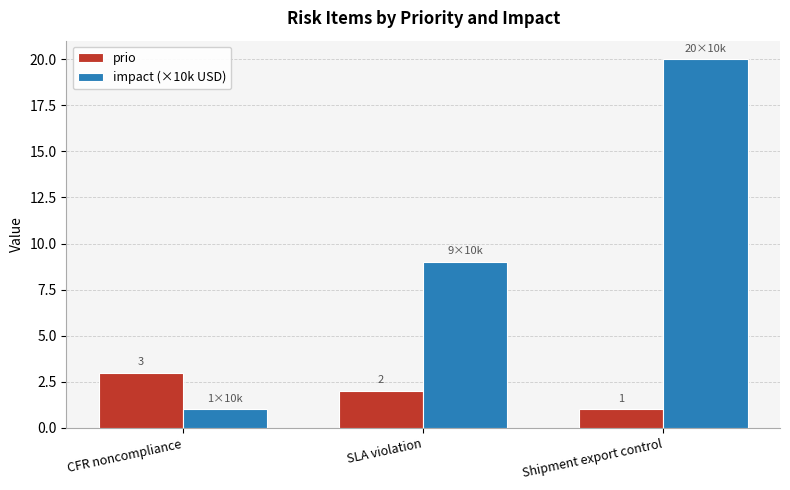

At how many categories does at least one series exceed 14?

1